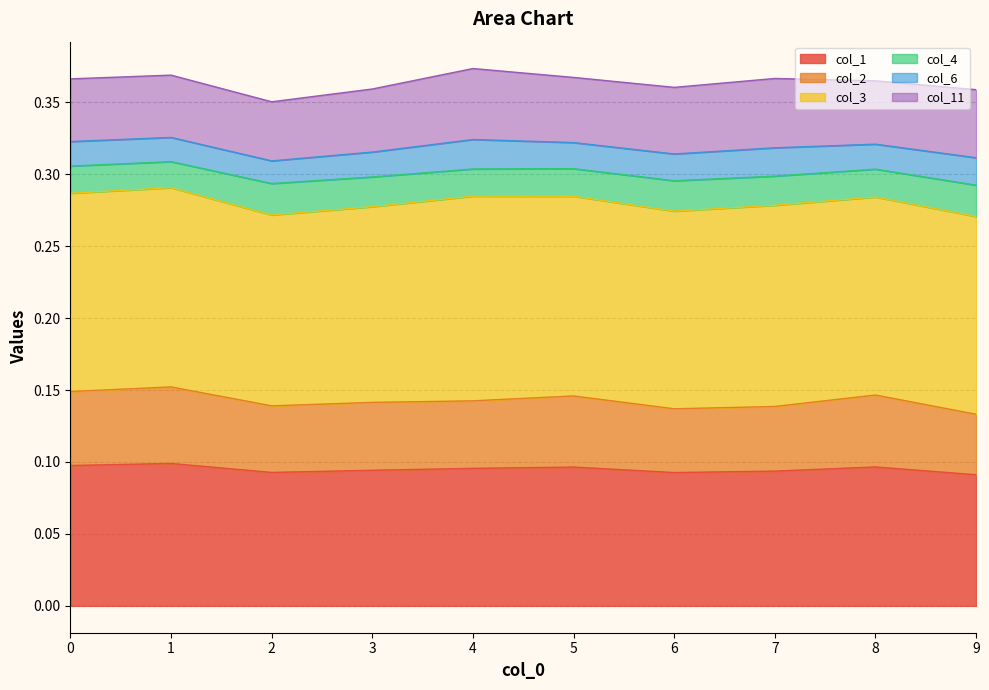

How many col_2 values are between 0 and 1?

10